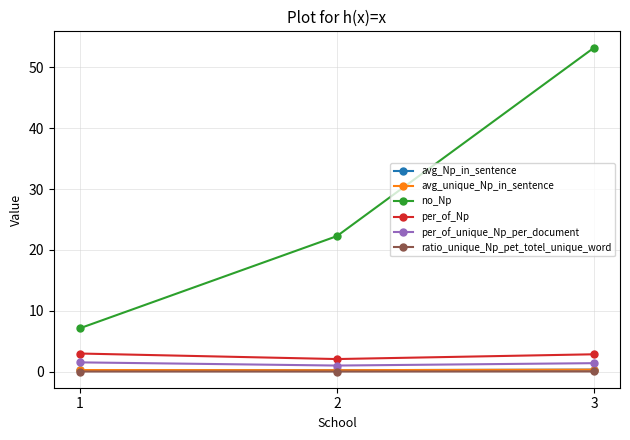

How many lines are shown in the chart?

6